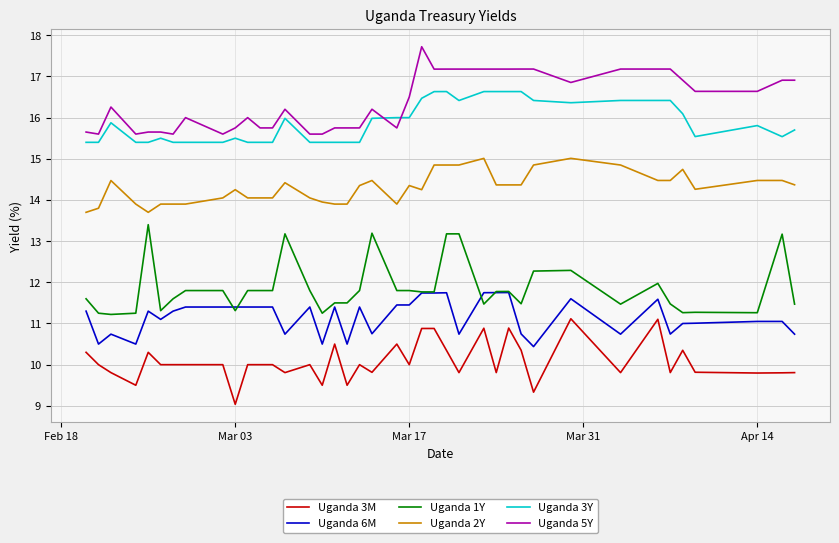

What is the sum of all Uganda 3Y values?

635.2